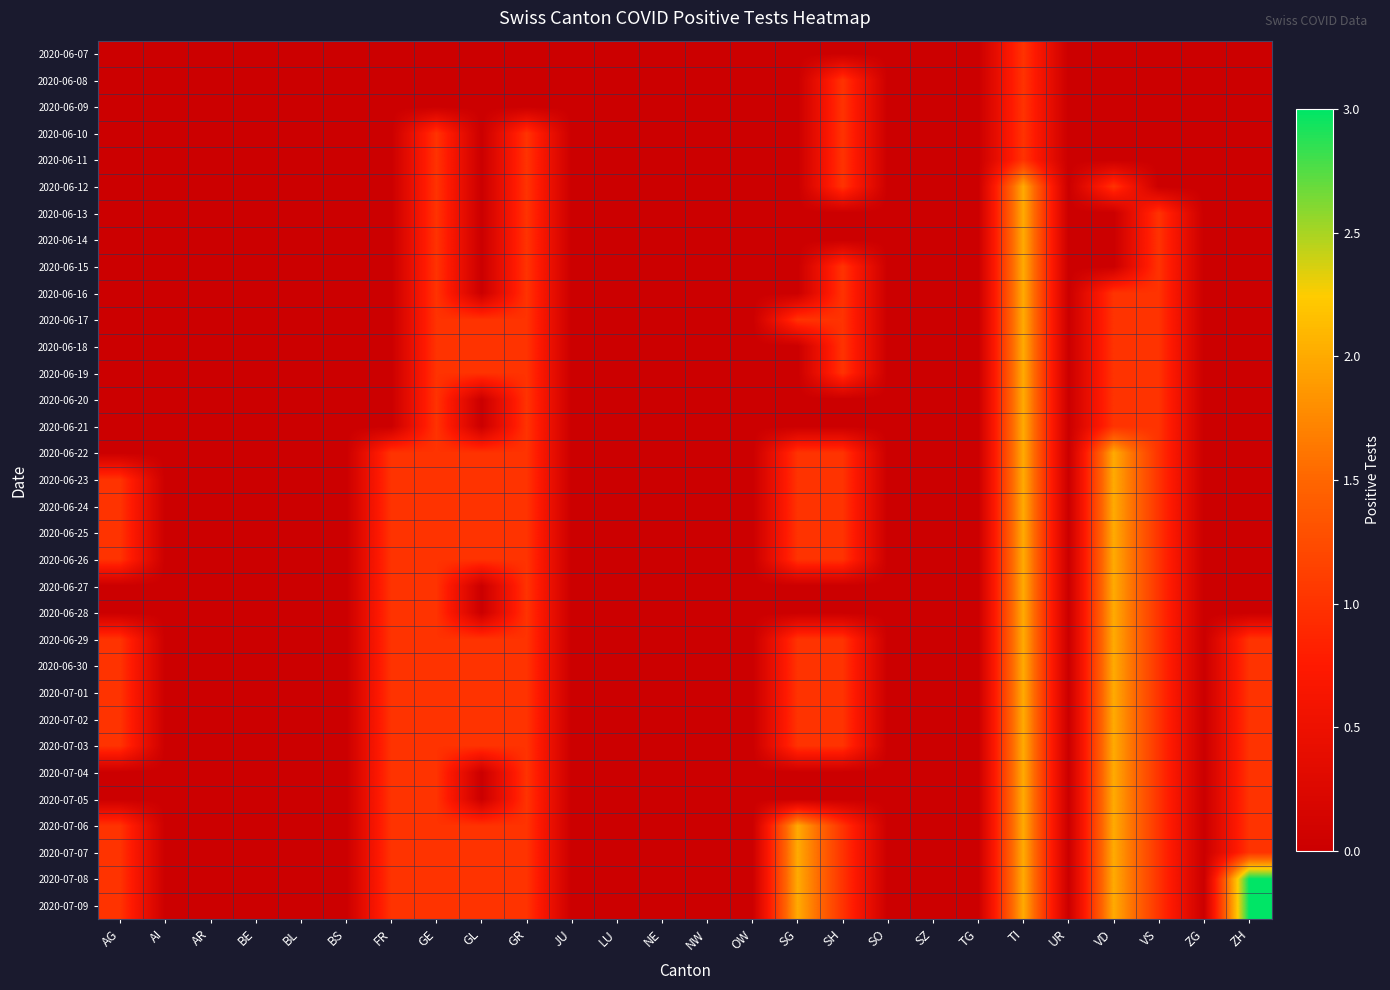

Which series has the largest range (max minus min)?

2020-07-08